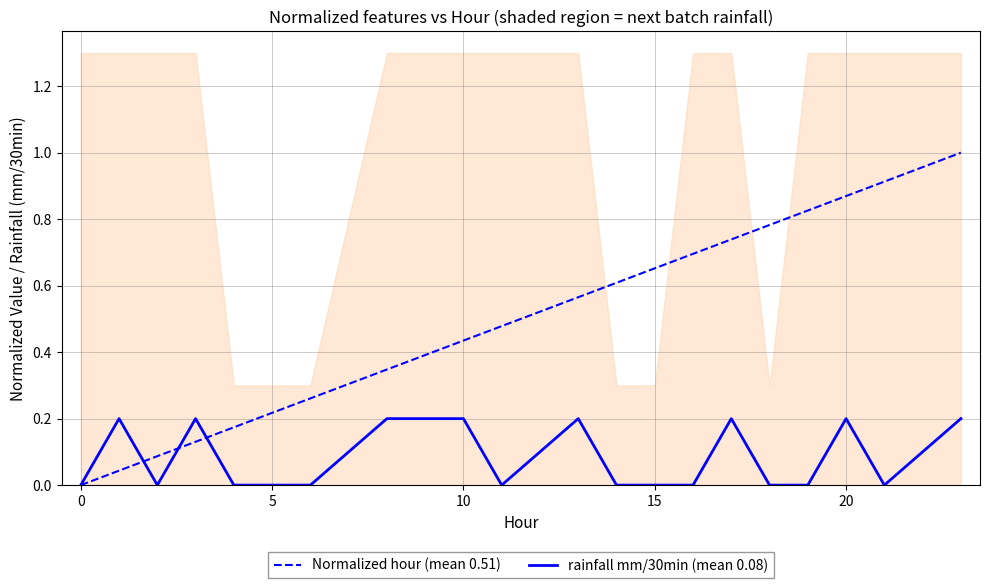

Which series has the largest total across all categories?

Normalized hour (mean 0.51)